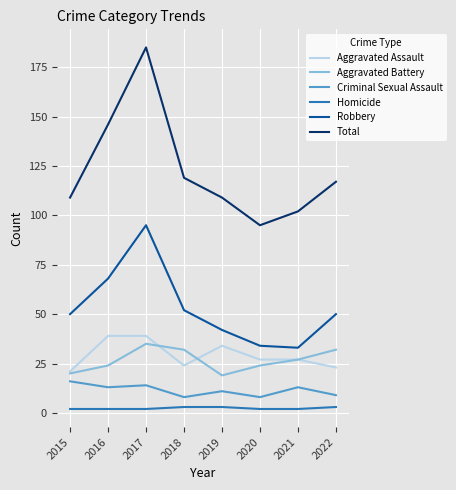

What is the average value of the Criminal Sexual Assault series?

12